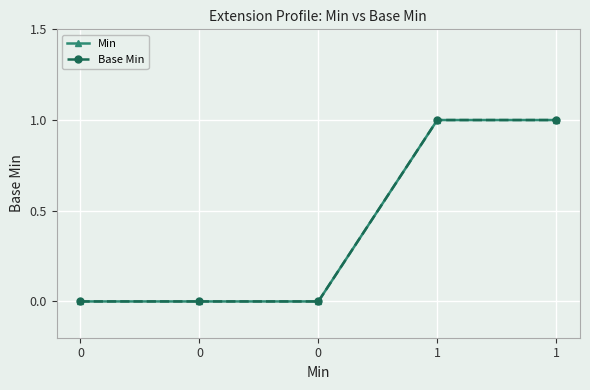

Rank the series by their maximum value, from highest to lowest.

Min, Base Min